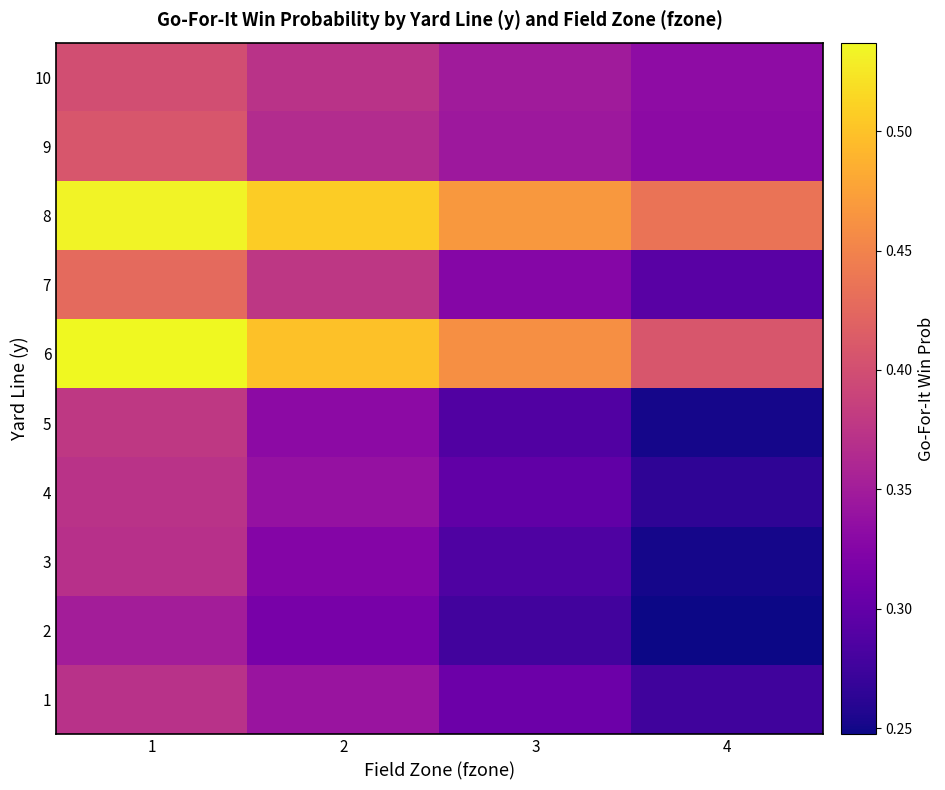

What is the total value across all series at 1?

4.1